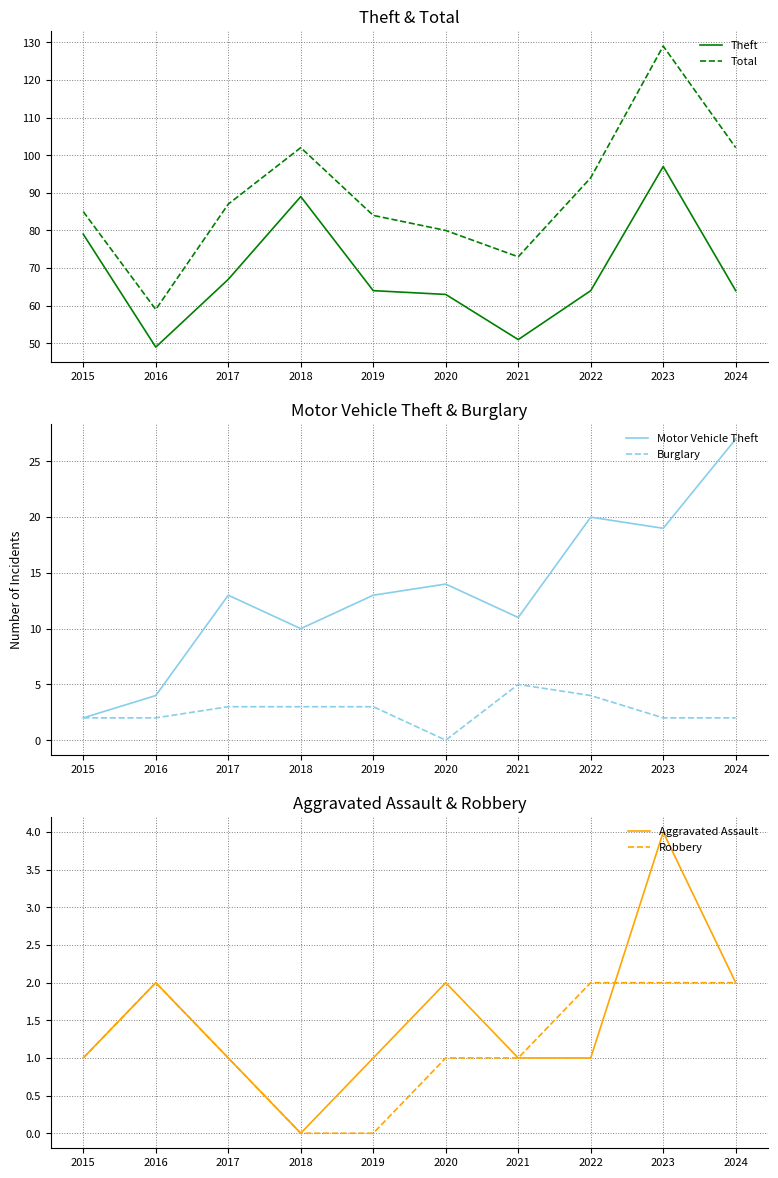

Which series has the largest total across all categories?

Total